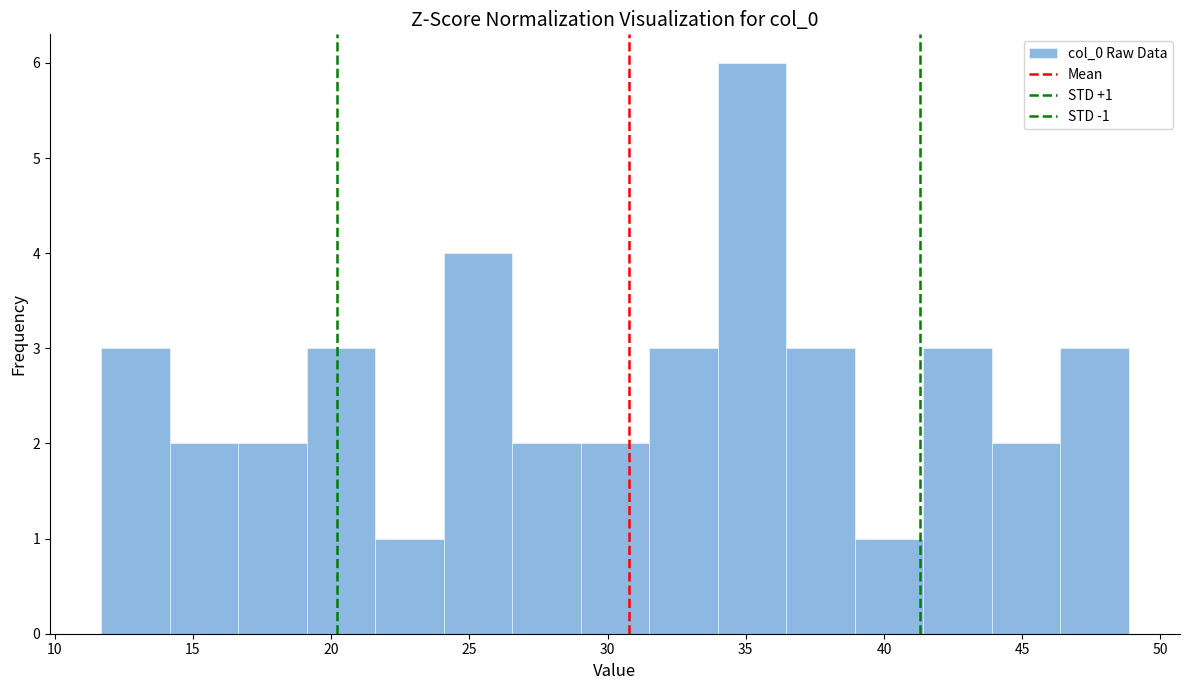

Over which range of the x-axis is the bar tallest?

34.0 to 36.5